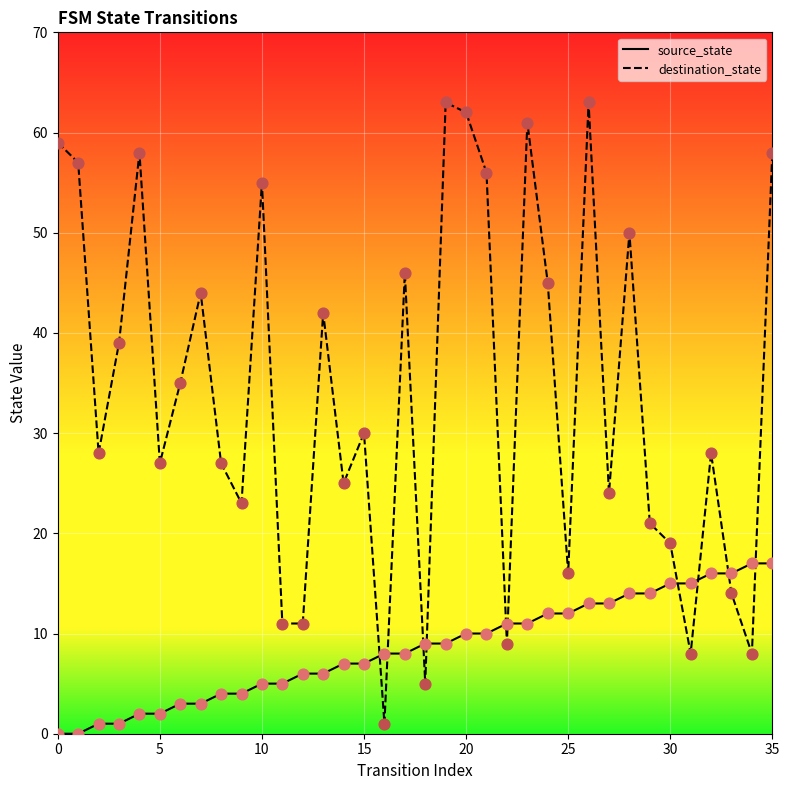

At which category is the sum across all series the highest?

26